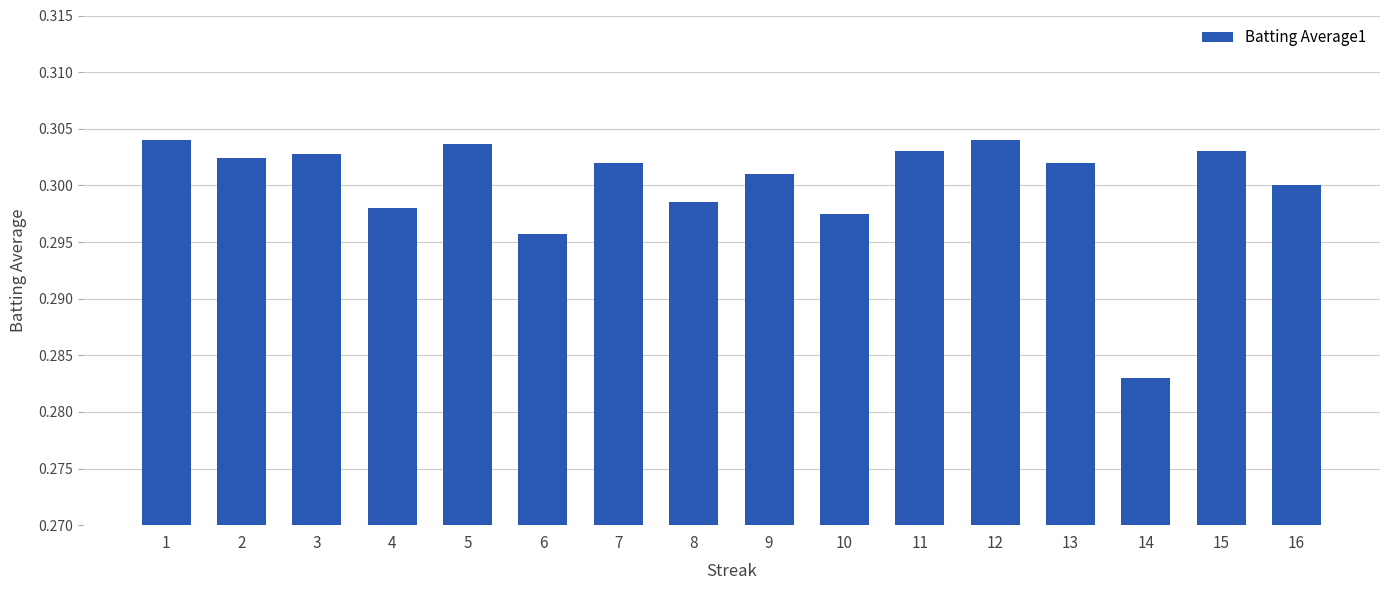

How many values are between 0 and 1?

16